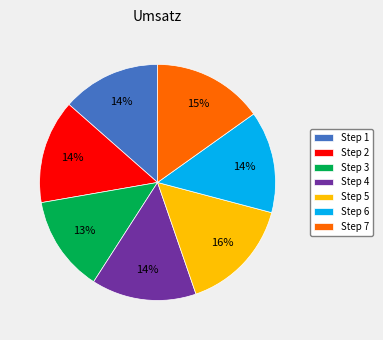

How many segments does this pie chart have?

7